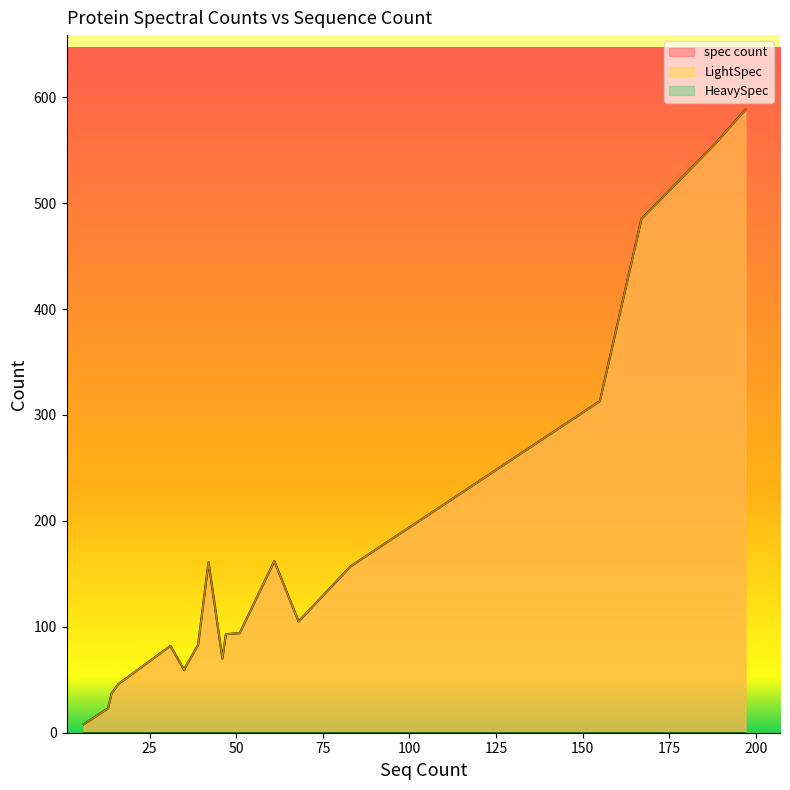

Reading left to right, extract all data points from this chart.

spec count: 31=82	197=588	188=555	14=37	16=46	47=93	155=313	83=157	51=94	13=23	167=485	39=83	35=59	35=60	35=60	68=105	42=161	61=162	46=70	6=8
LightSpec: 31=82	197=588	188=555	14=37	16=46	47=93	155=313	83=157	51=94	13=23	167=485	39=83	35=59	35=60	35=60	68=105	42=161	61=162	46=70	6=8
HeavySpec: 31=0	197=0	188=0	14=0	16=0	47=0	155=0	83=0	51=0	13=0	167=0	39=0	35=0	35=0	35=0	68=0	42=0	61=0	46=0	6=0